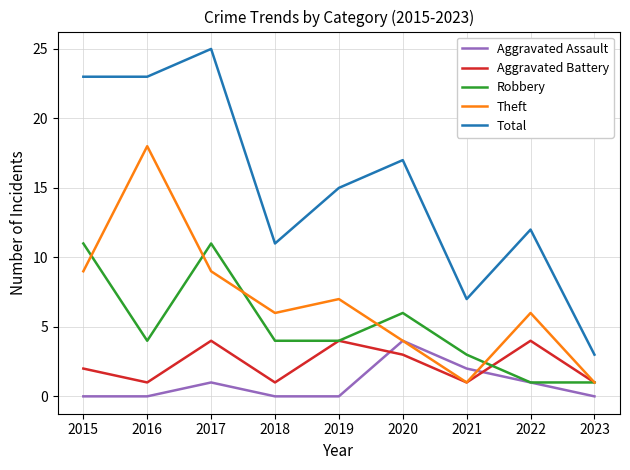

Which series has the largest total across all categories?

Total